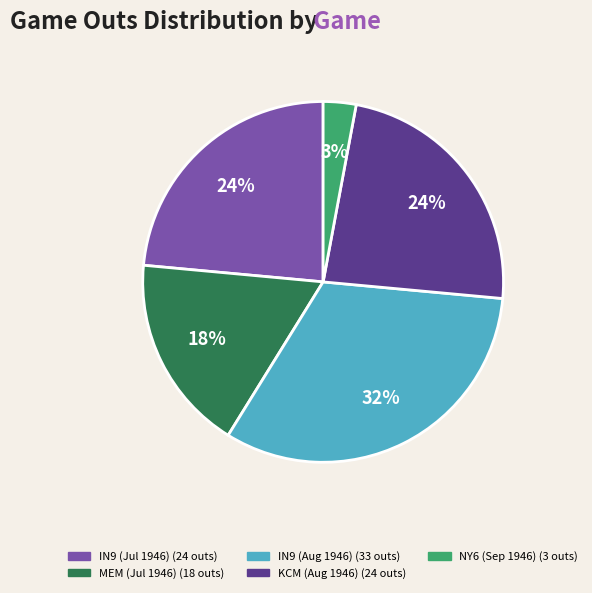

How many slices are in this pie chart?

5